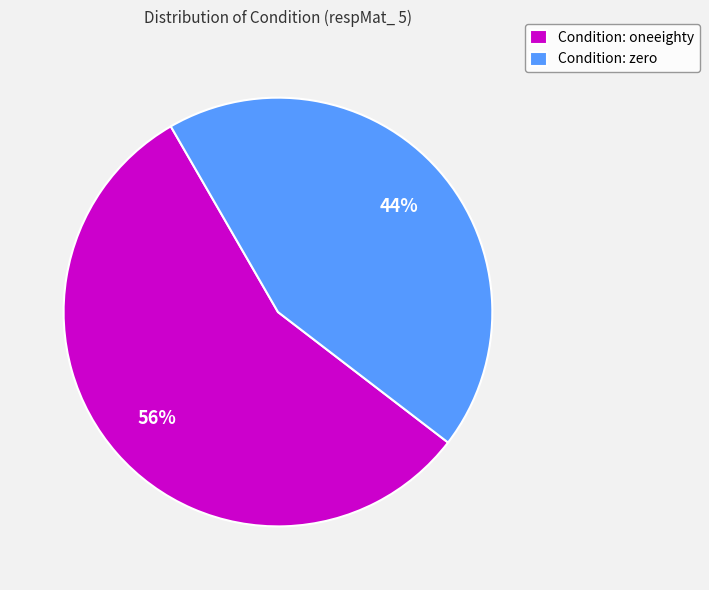

Count the number of slices in the pie.

2